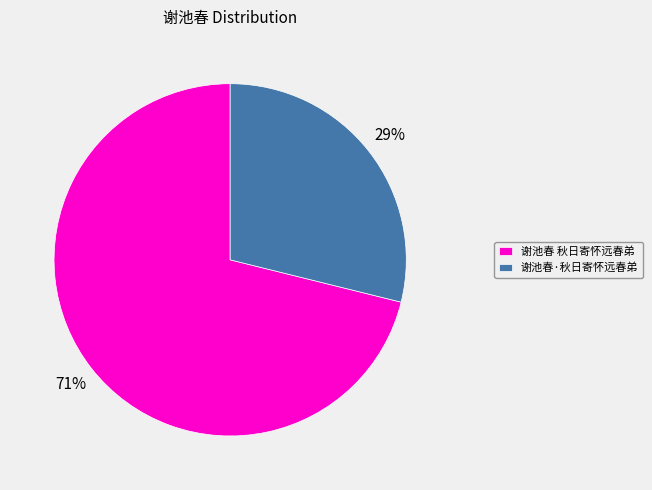

True or false: 谢池春·秋日寄怀远春弟 accounts for 35% of the total.

False